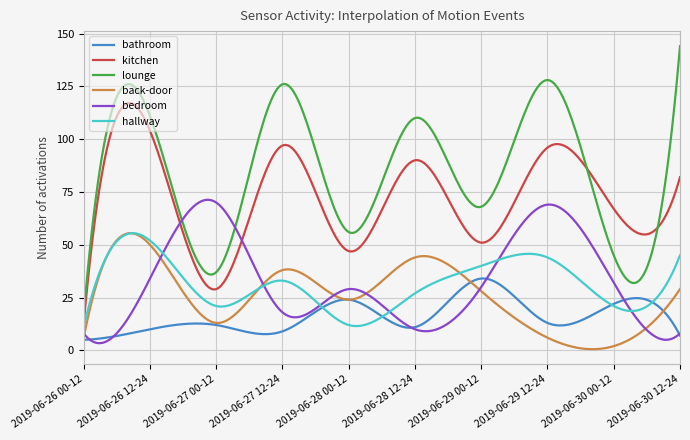

What is the difference between the second highest and minimum values in the back-door series?

54.9